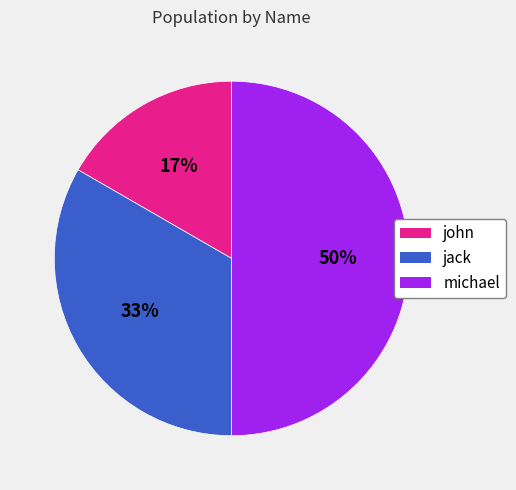

Count the number of slices in the pie.

3